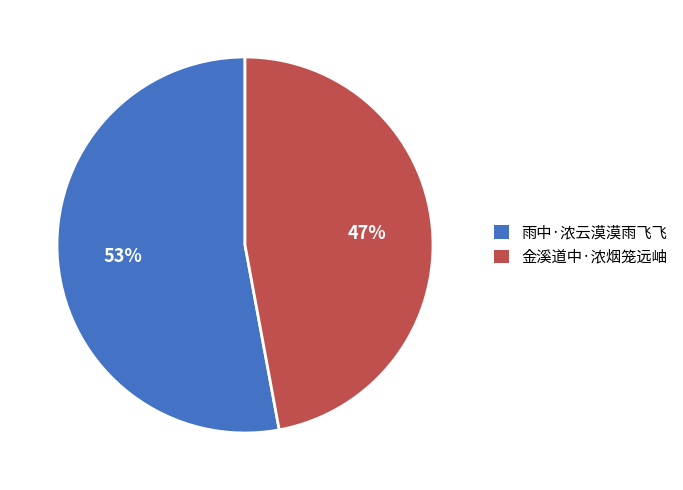

What percentage is the 金溪道中·浓烟笼远岫 slice, to the nearest percent?

47%